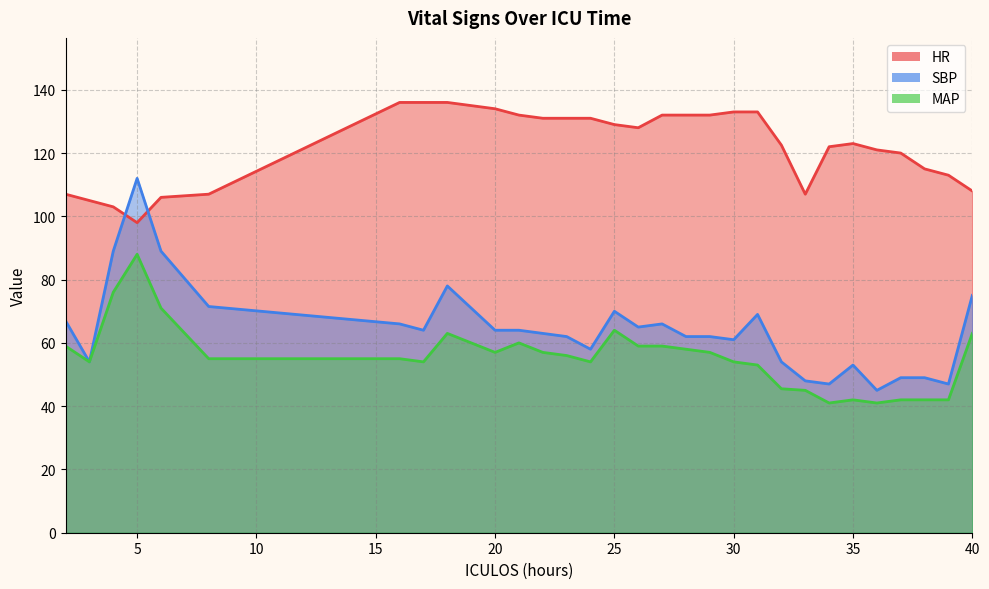

At how many categories does at least one series exceed 52?

30